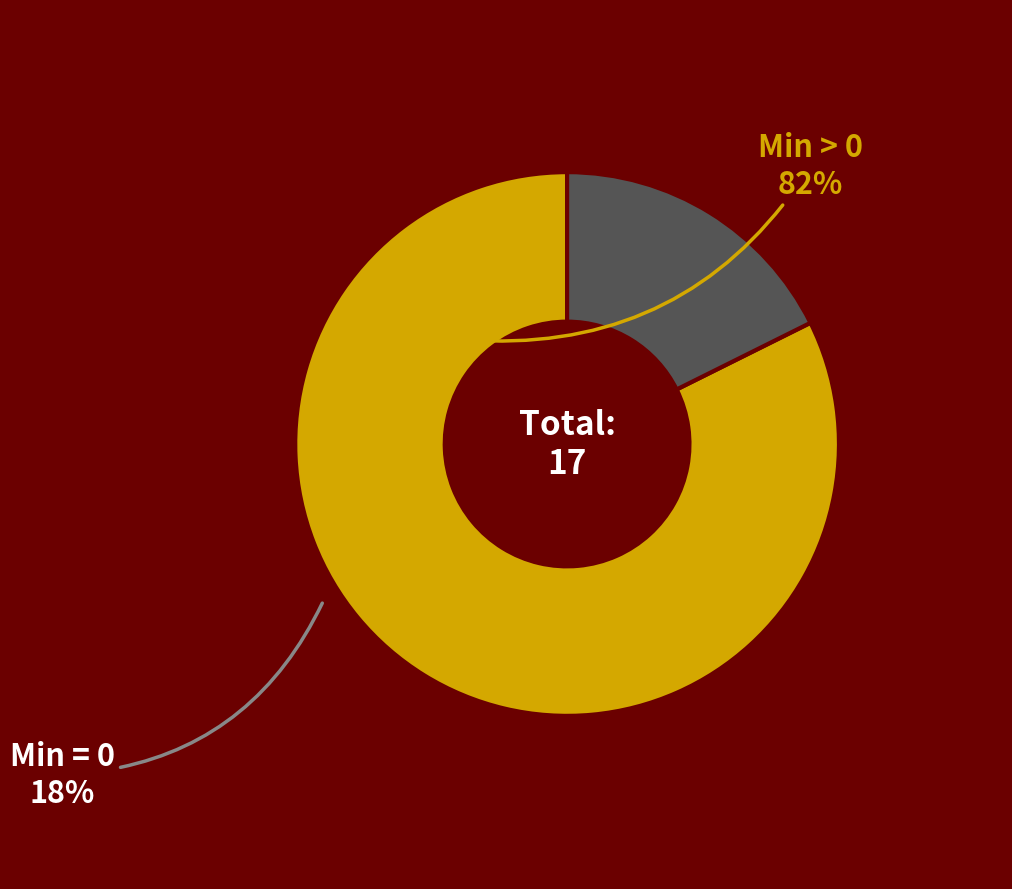

Is there a majority slice in this chart?

Yes